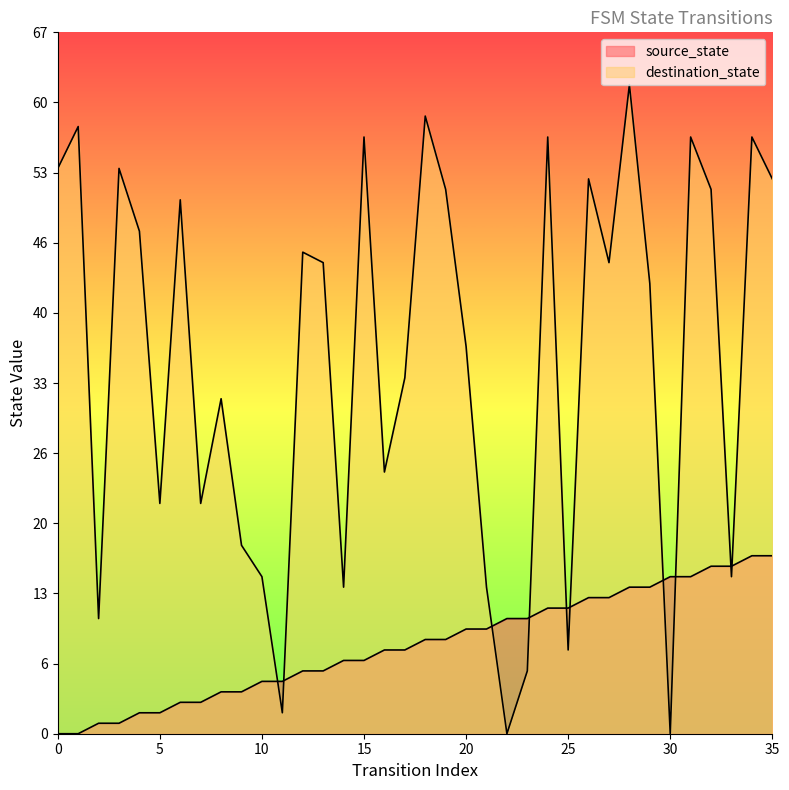

Which series has the largest total across all categories?

destination_state